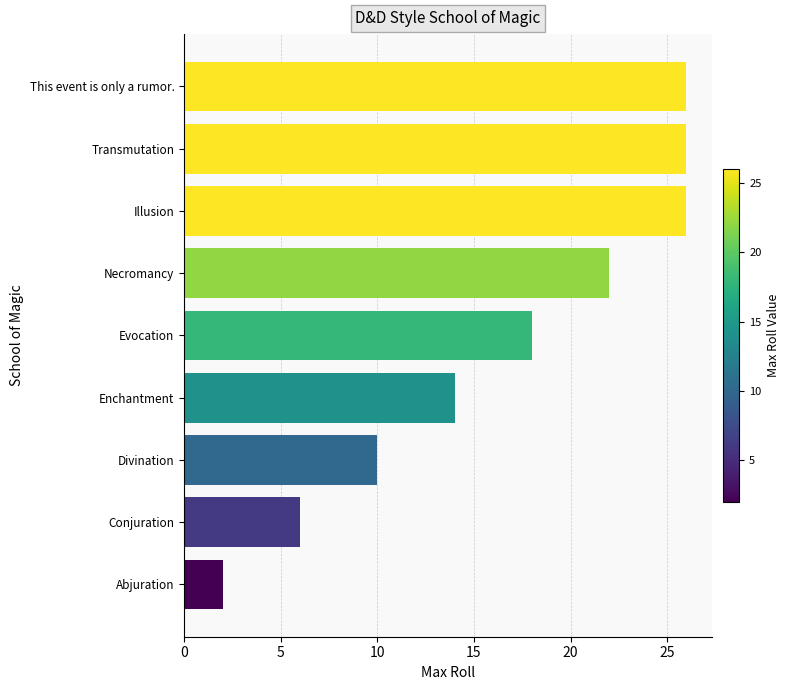

Count the values in the range 10 to 26.

7